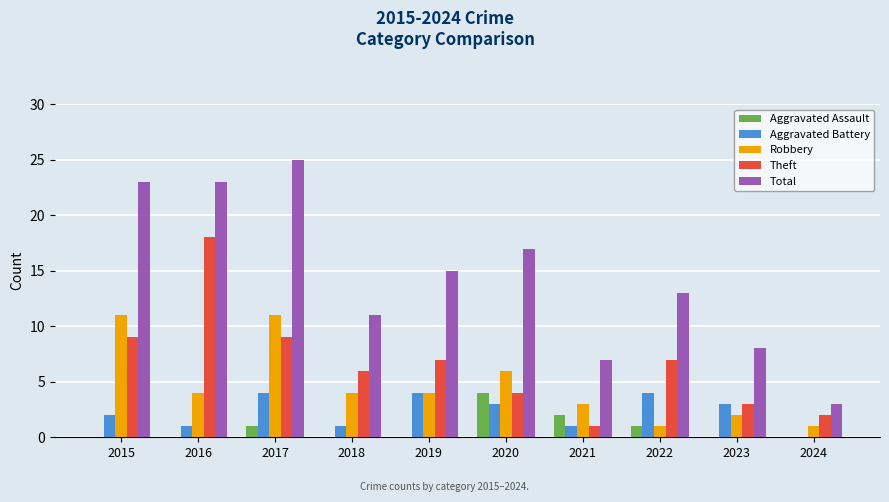

How many series are shown in this chart?

5